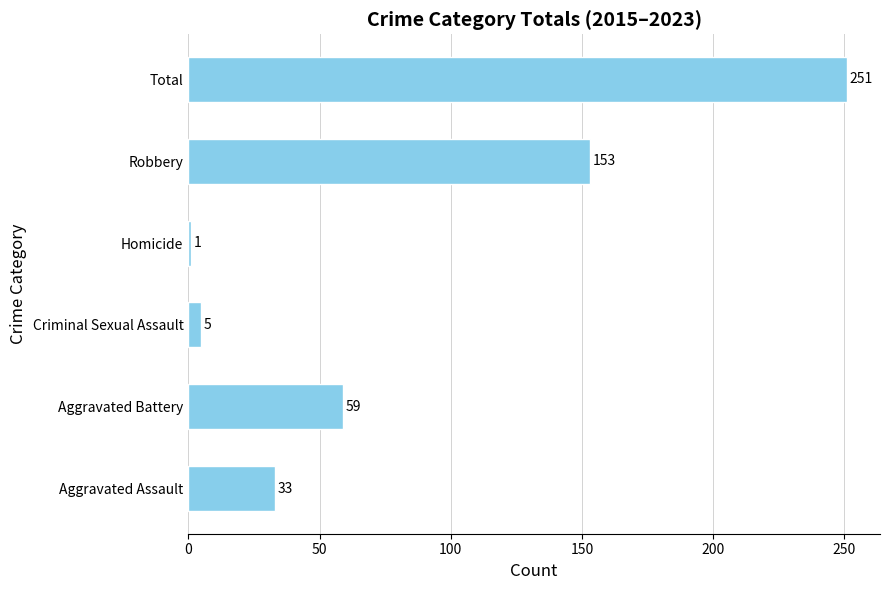

Which label corresponds to the largest value in the chart?

Total